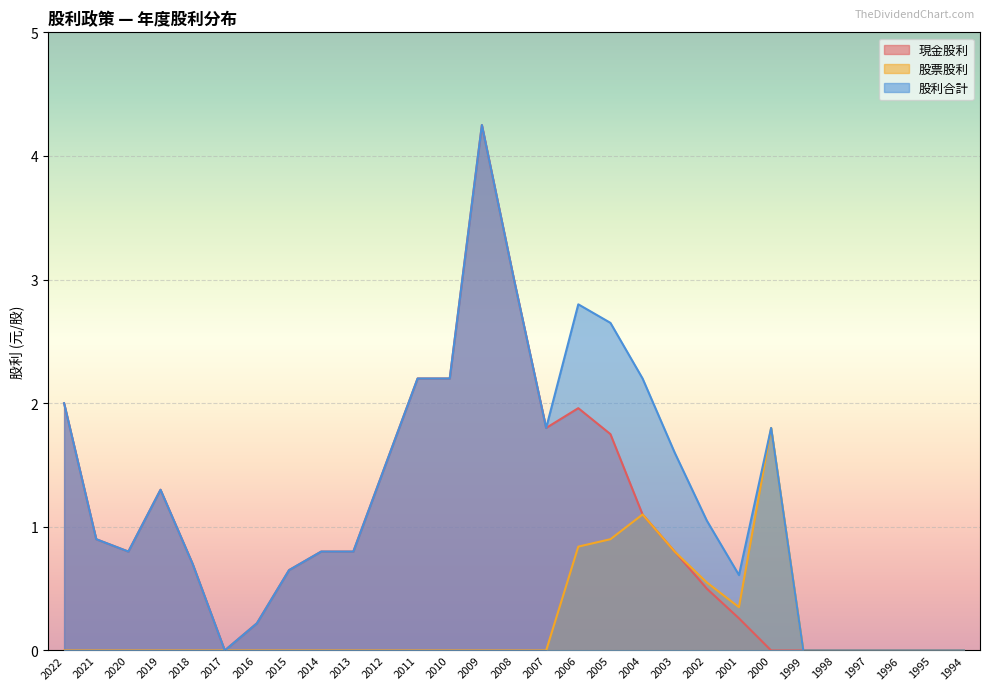

True or false: 股票股利 and 股利合計 intersect in this chart.

False